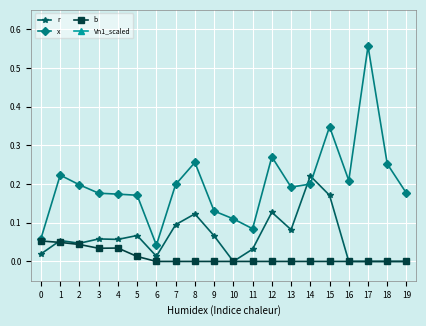

Which series ends up on top after the final intersection of r and x?

x